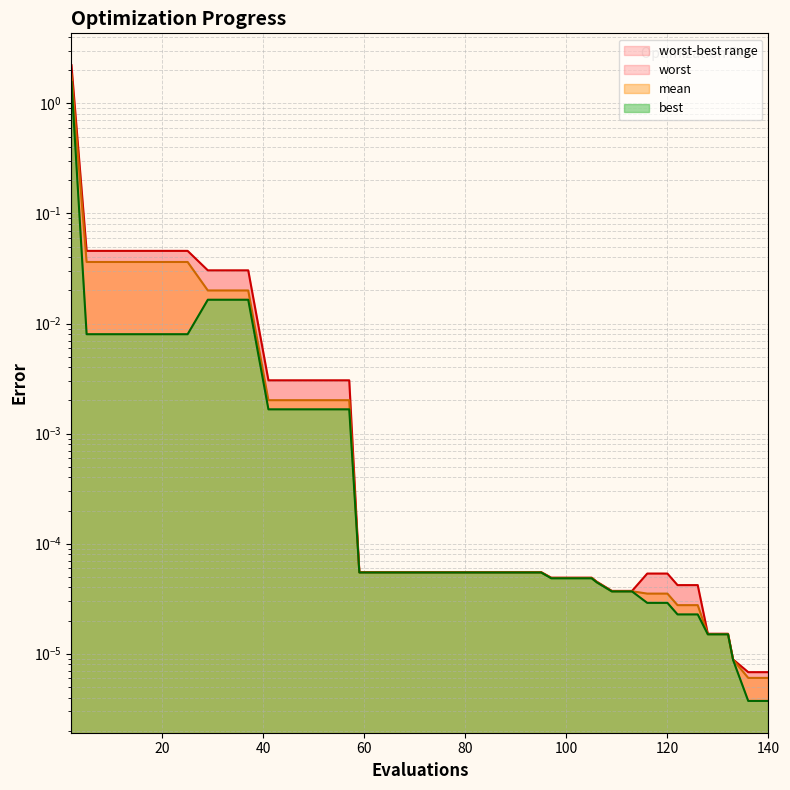

How many lines are shown in the chart?

3